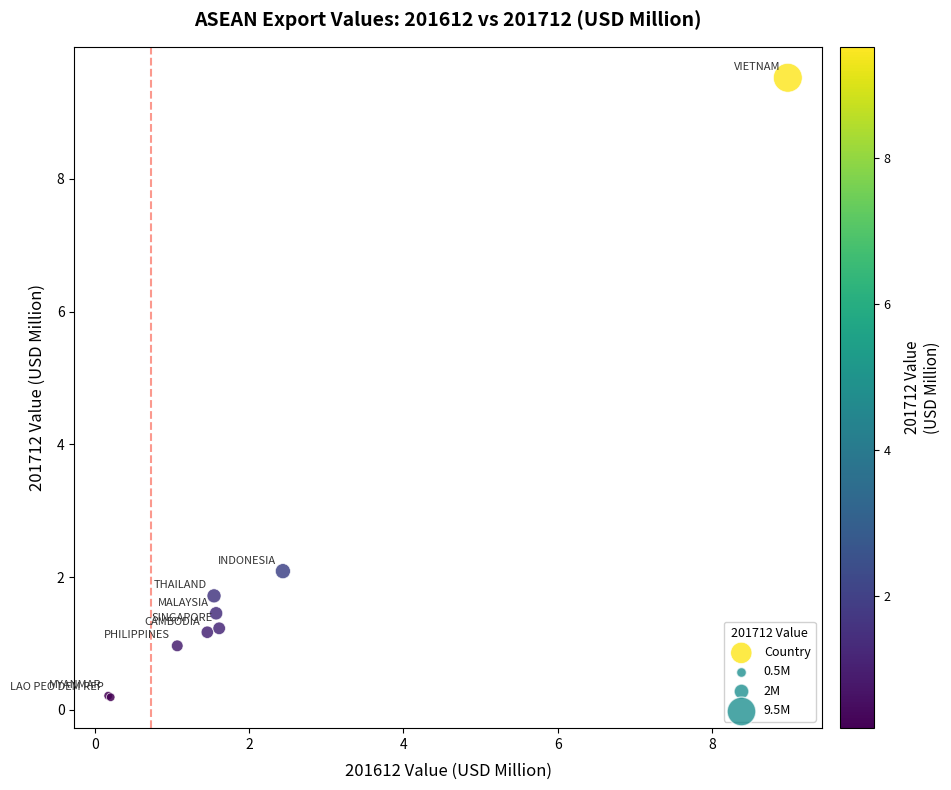

What Y value in the scatter plot is closest to 4?

2.1